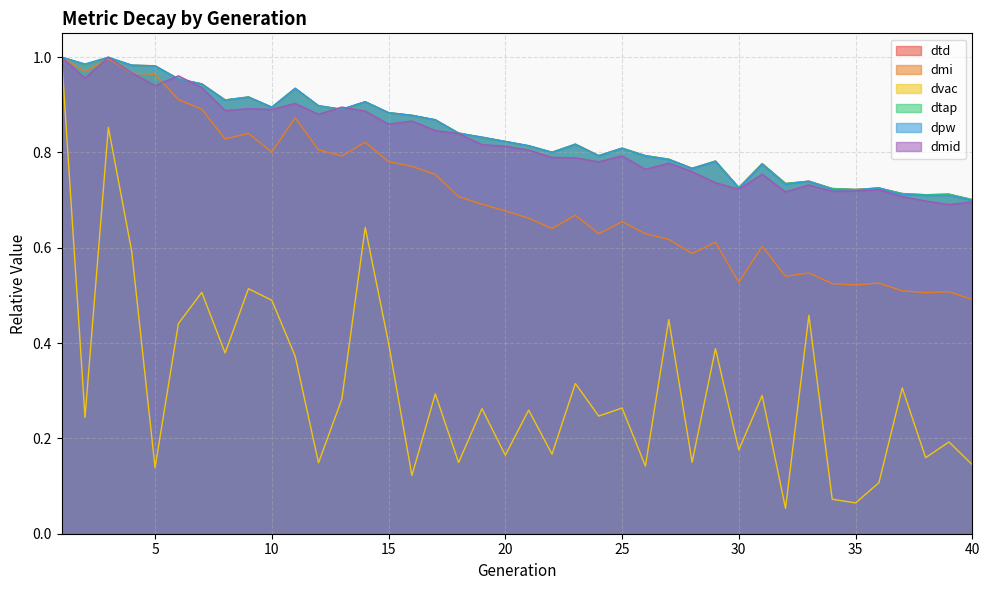

Which series has the largest total across all categories?

dtd